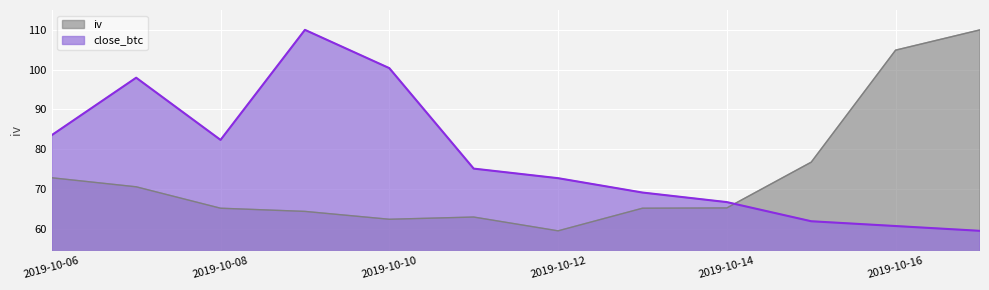

At which label does iv first exceed 65?

2019-10-06